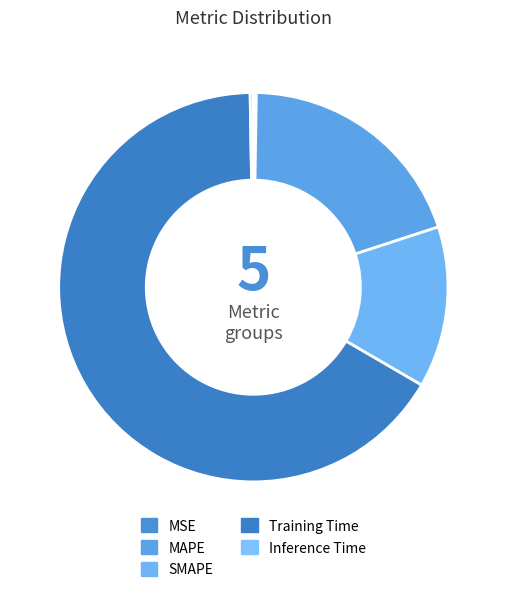

Is it true that SMAPE is 13% of the pie?

True